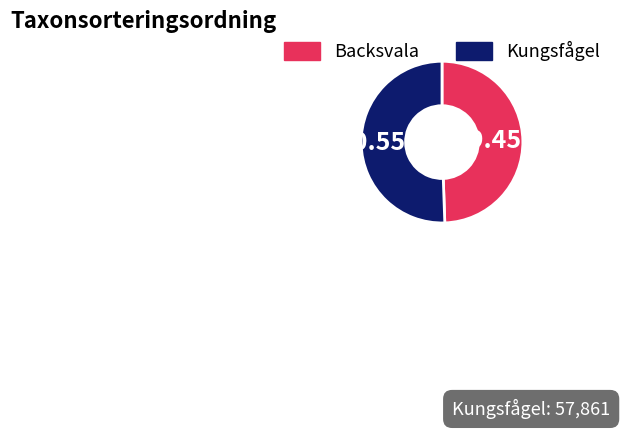

Combined, do Backsvala and Kungsfågel account for over 50%?

Yes